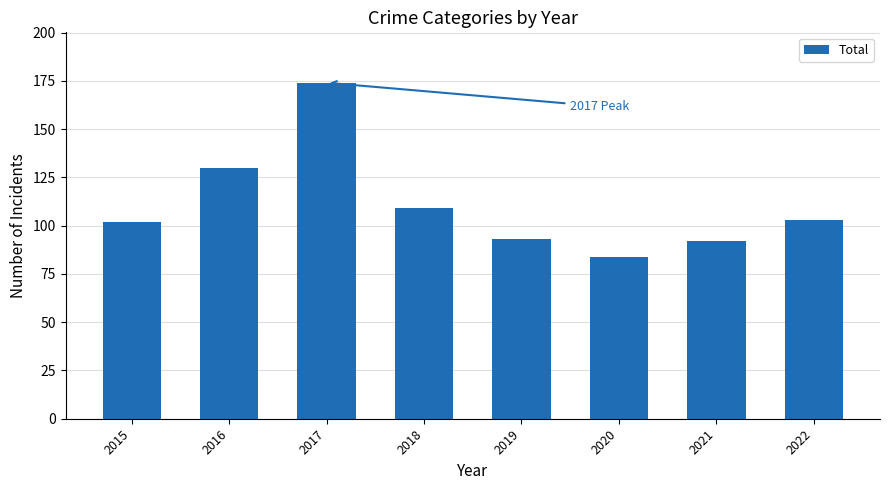

Approximately how many times larger is the value at 2017 compared to 2021?

1.9